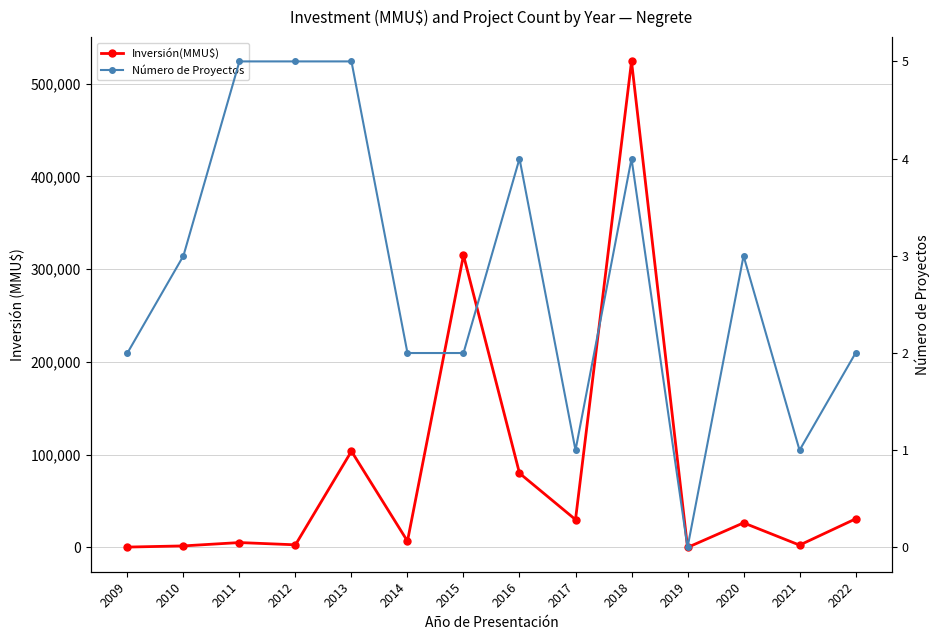

Reading right to left, extract all data points from this chart.

Inversión(MMU$): 30773	2500	26500	0	523903	30000	80000	315000	6760	103706	2812	5250	1651	377
Número de Proyectos: 2	1	3	0	4	1	4	2	2	5	5	5	3	2